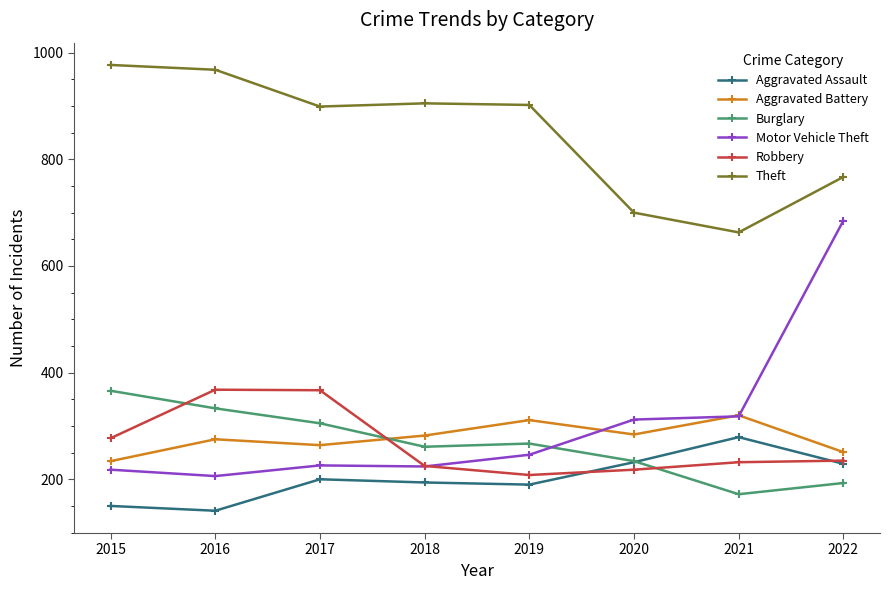

True or false: Burglary has more than 1 points higher than both neighbors.

False